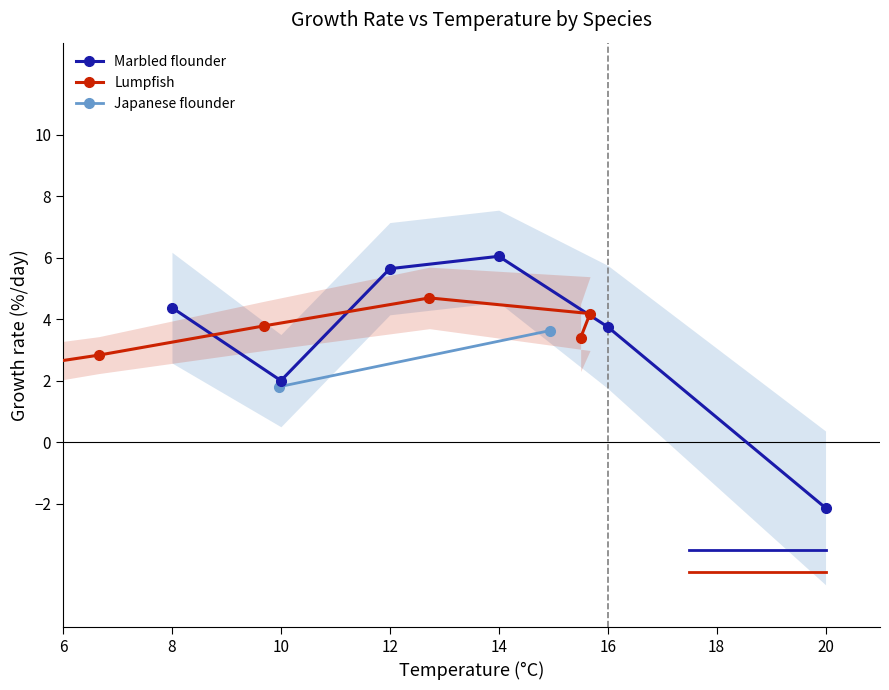

True or false: Lumpfish has more than 1 interior local peaks.

False